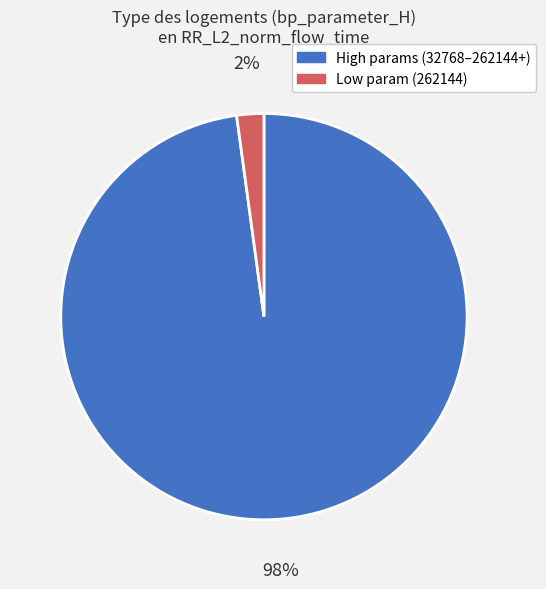

How many slices are in this pie chart?

2